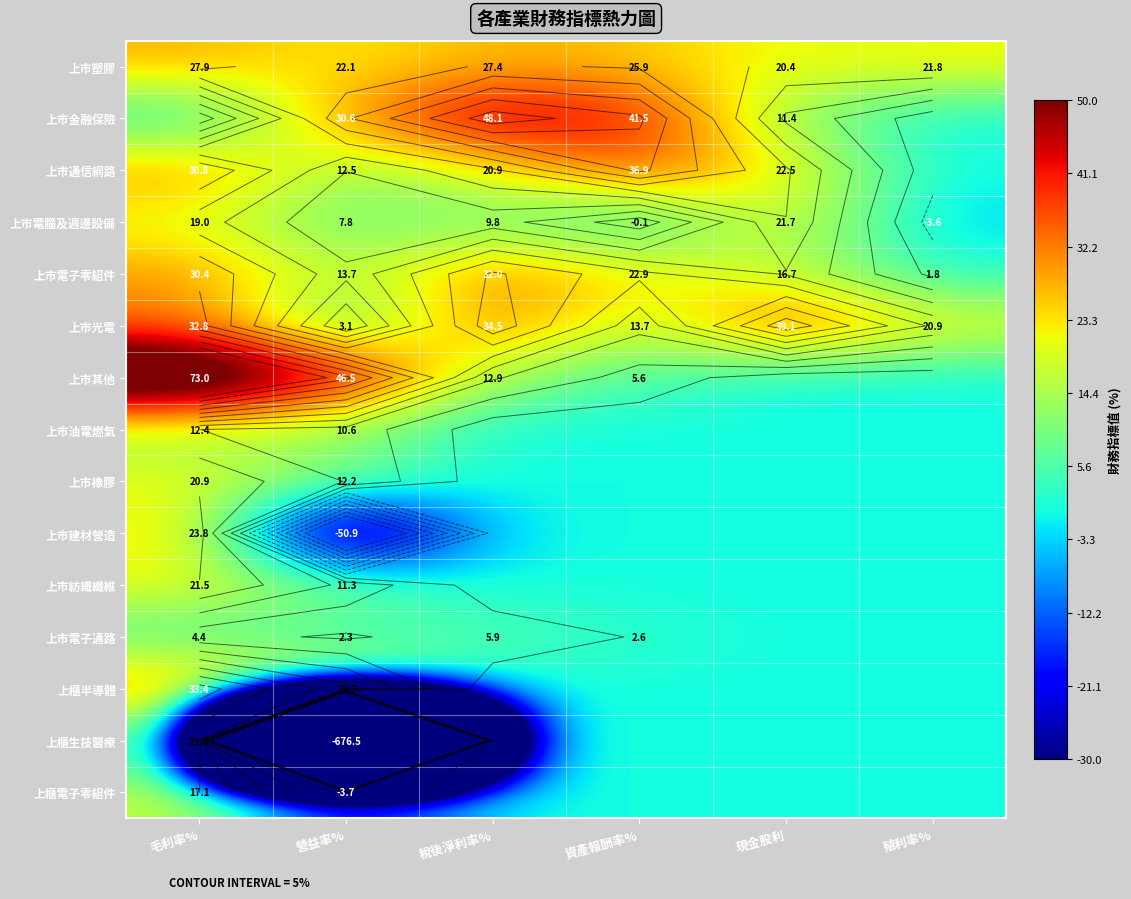

Rank the series by their maximum value, from highest to lowest.

上市其他, 上市金融保險, 上市光電, 上市通信網路, 上櫃半導體, 上市電子零組件, 上市塑膠, 上市建材營造, 上櫃生技醫療, 上市電腦及週邊設備, 上市紡織纖維, 上市橡膠, 上櫃電子零組件, 上市油電燃氣, 上市電子通路